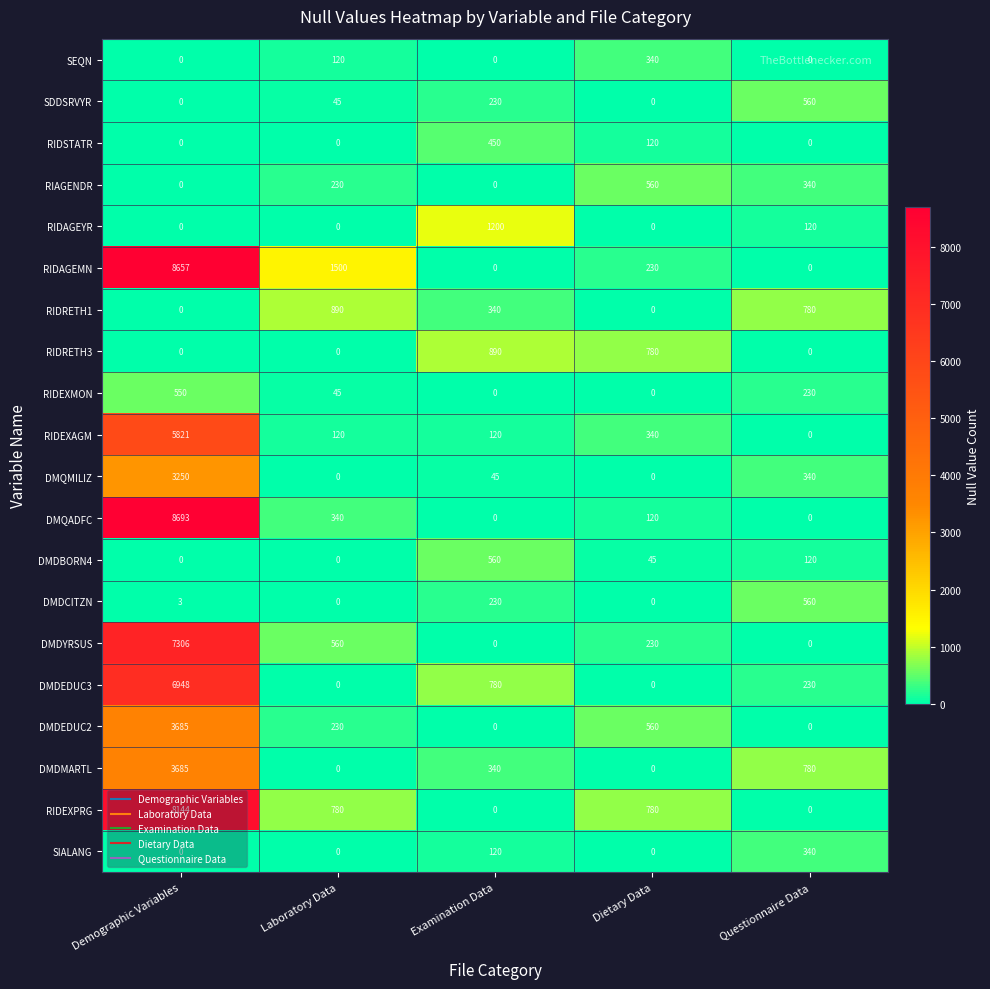

What is the difference between the RIDRETH1 values at Laboratory Data and Demographic Variables?

890